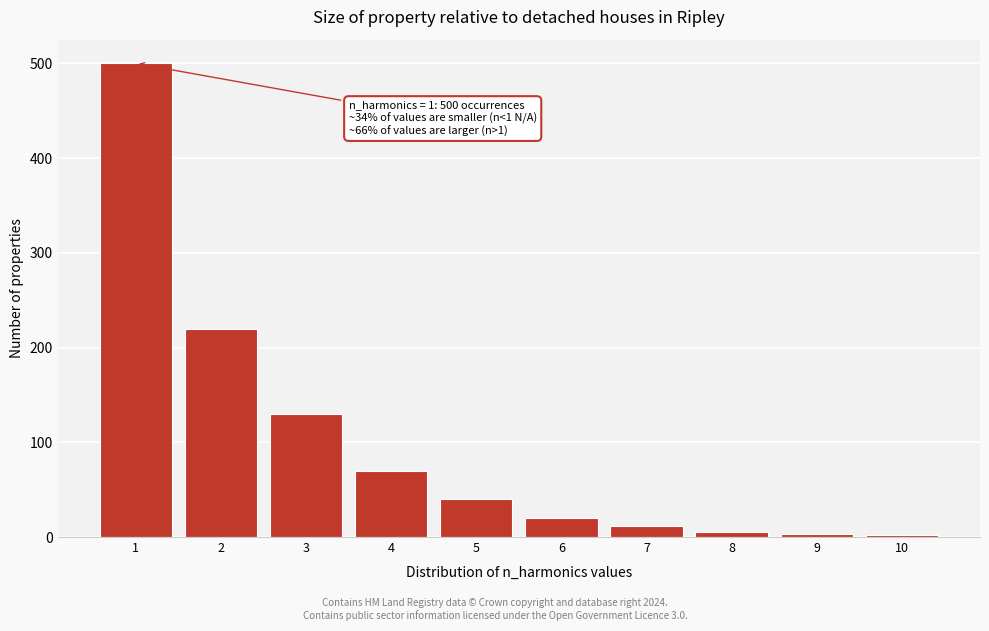

Which range on the x-axis has the tallest bar?

0.5 to 1.5